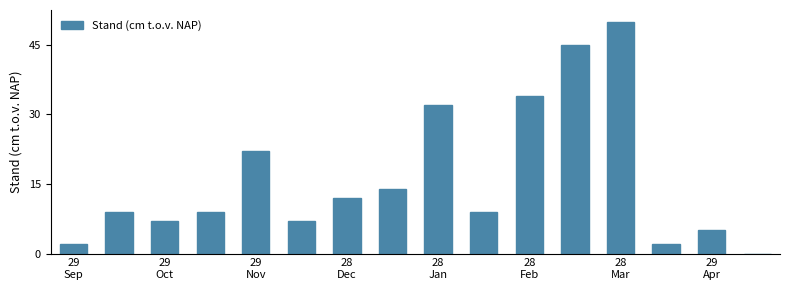

How many series are shown in this chart?

1